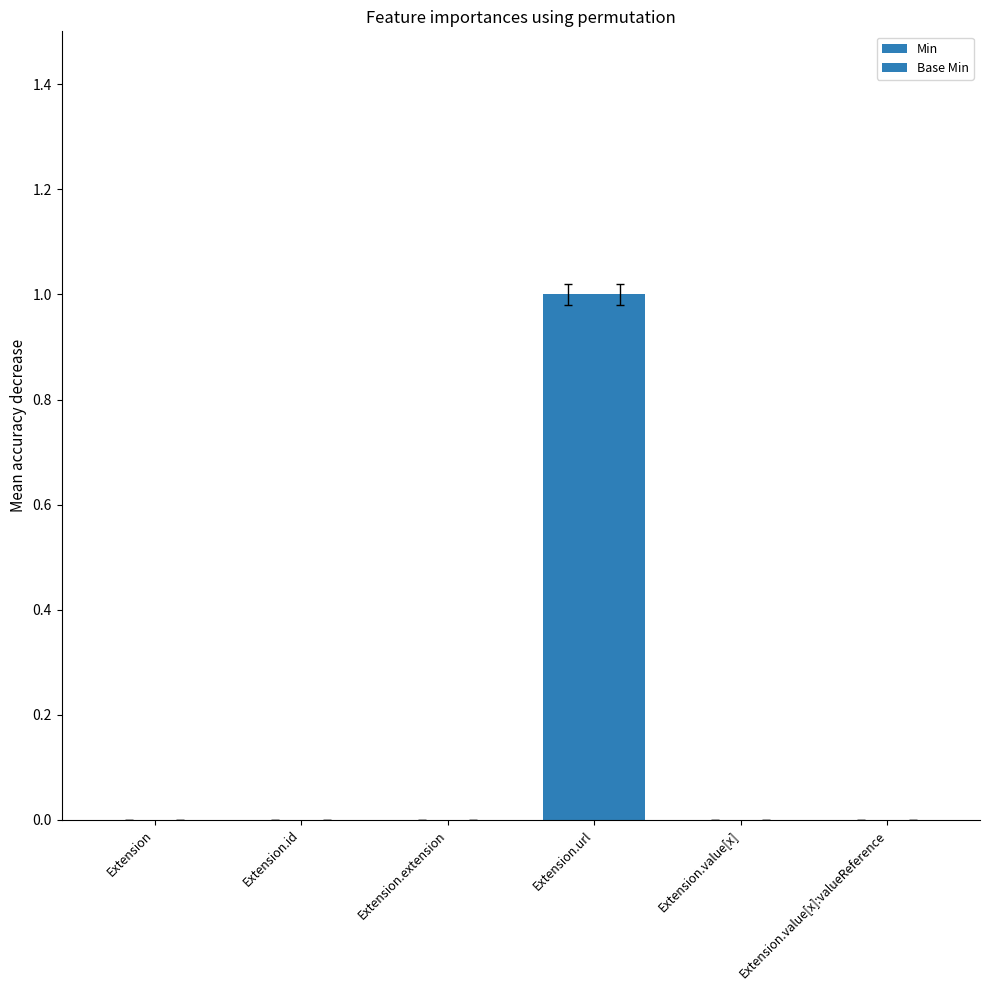

What is the label of the 2nd bar from the left?

Extension.id